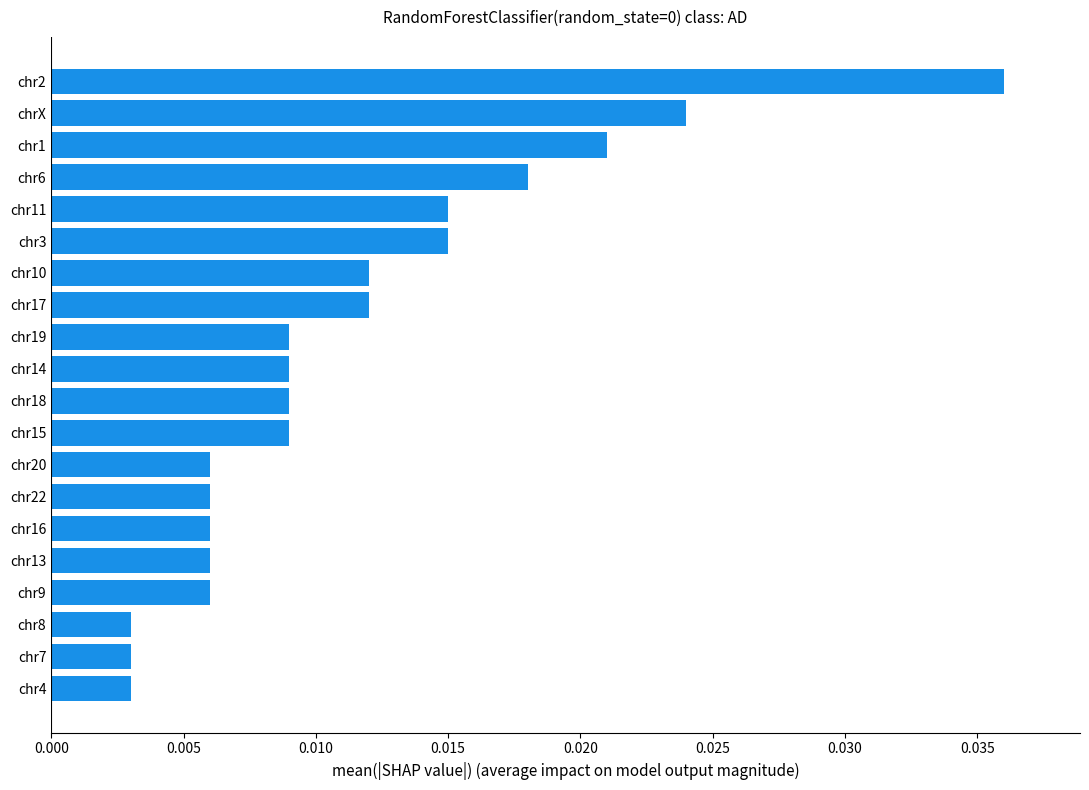

Between chr16 and chr8, which is larger?

chr16